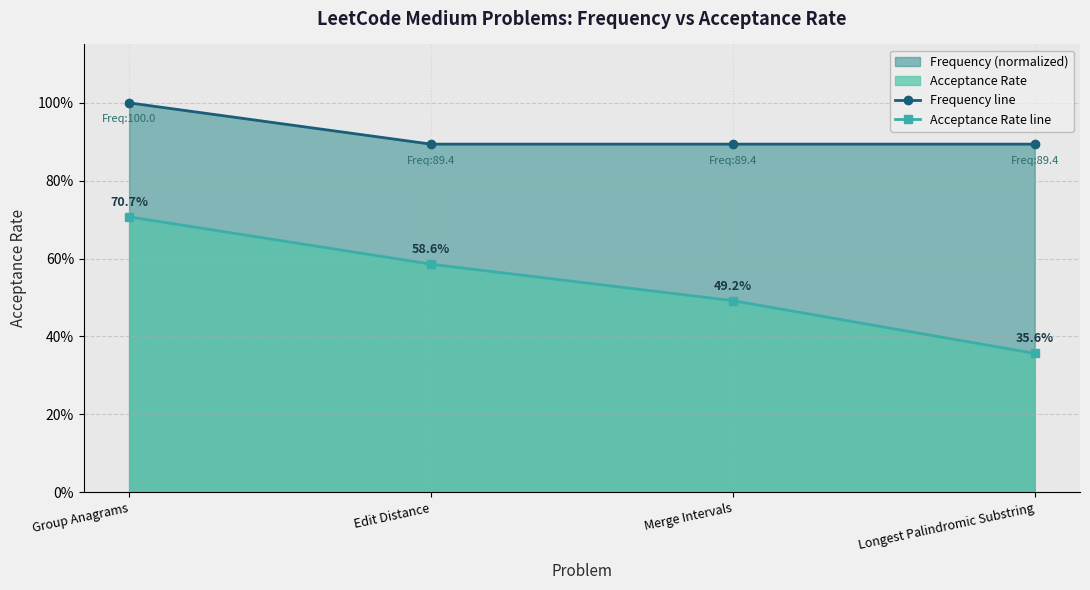

At which category is the sum across all series the highest?

Group Anagrams